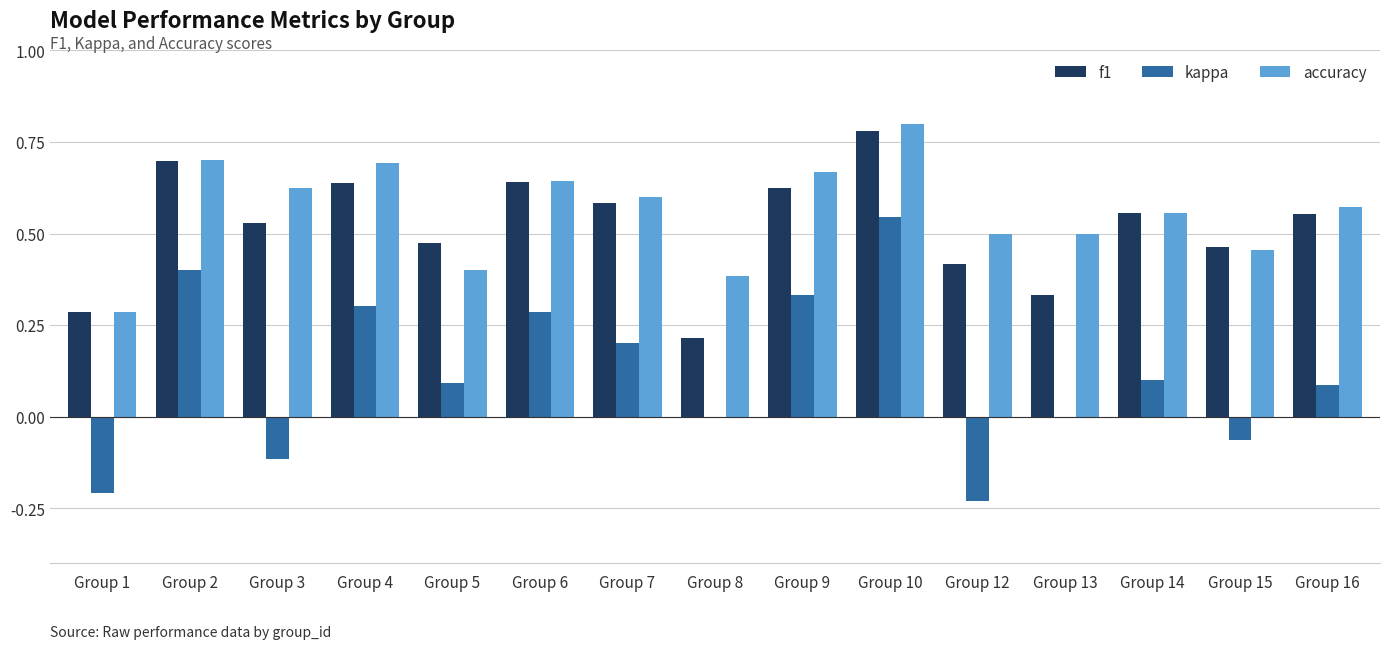

Is the value of kappa at Group 9 greater than the value of f1 at Group 8?

Yes